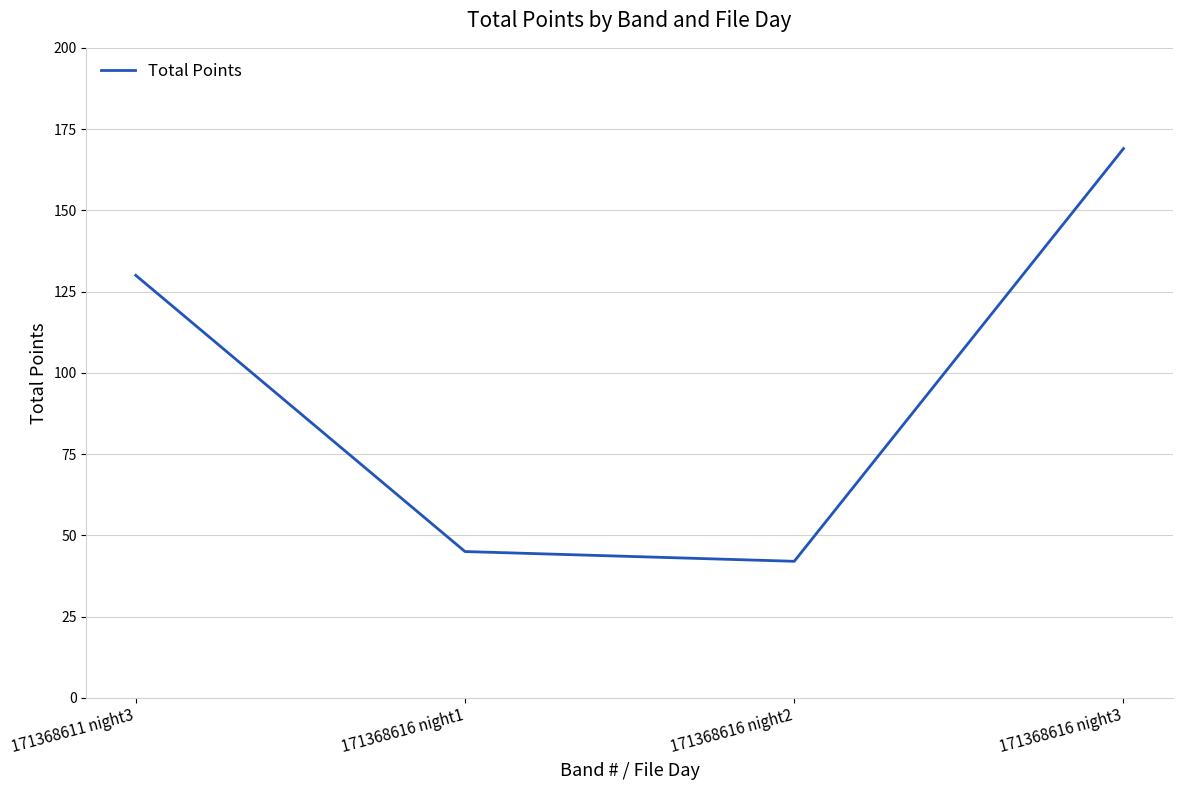

What is the difference between the values at 171368611 night3 and 171368616 night2?

88